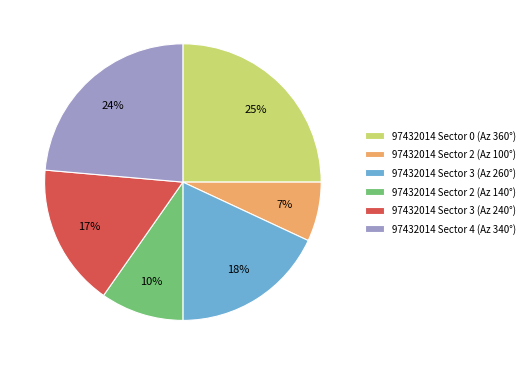

To the nearest percent, what portion does 97432014 Sector 2 (Az 100°) represent?

7%